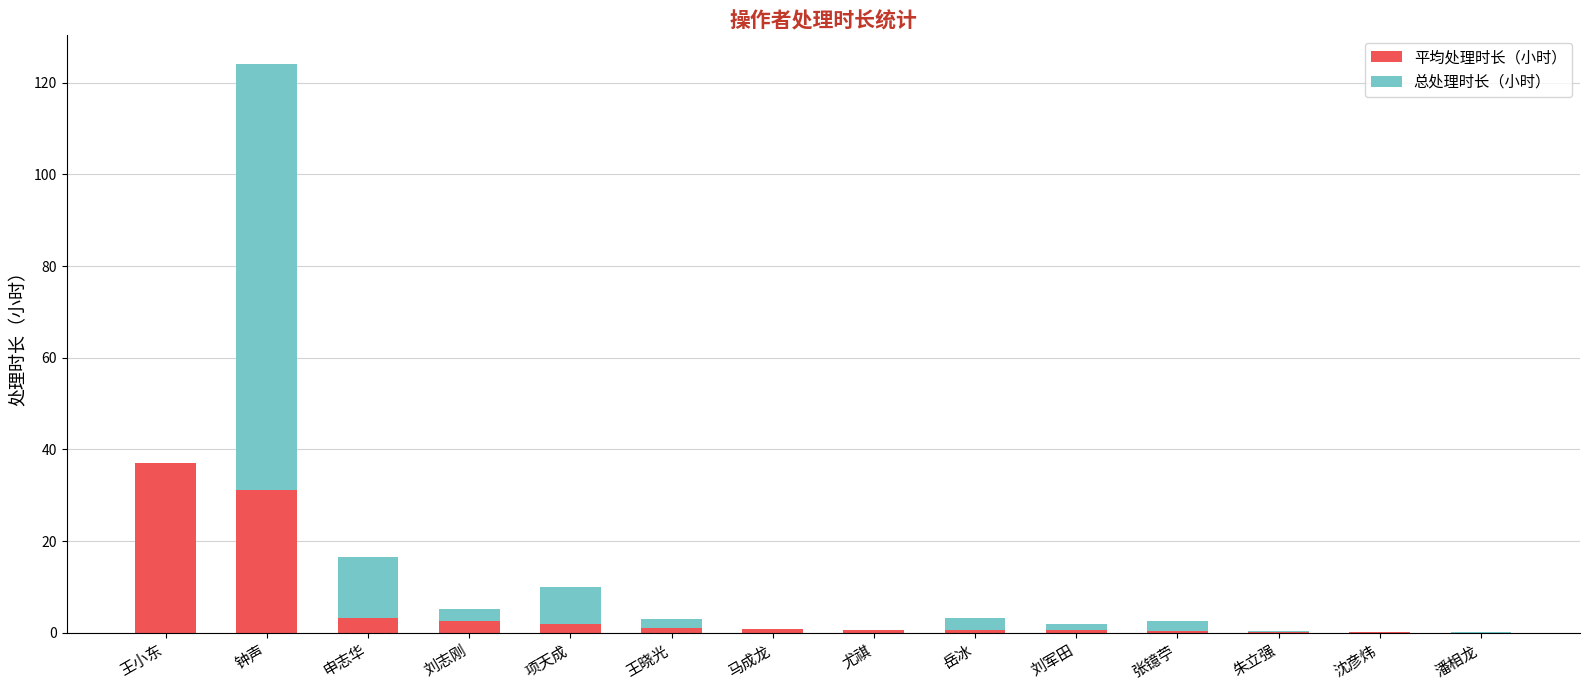

What is the highest value of the 平均处理时长（小时） series?

37.0